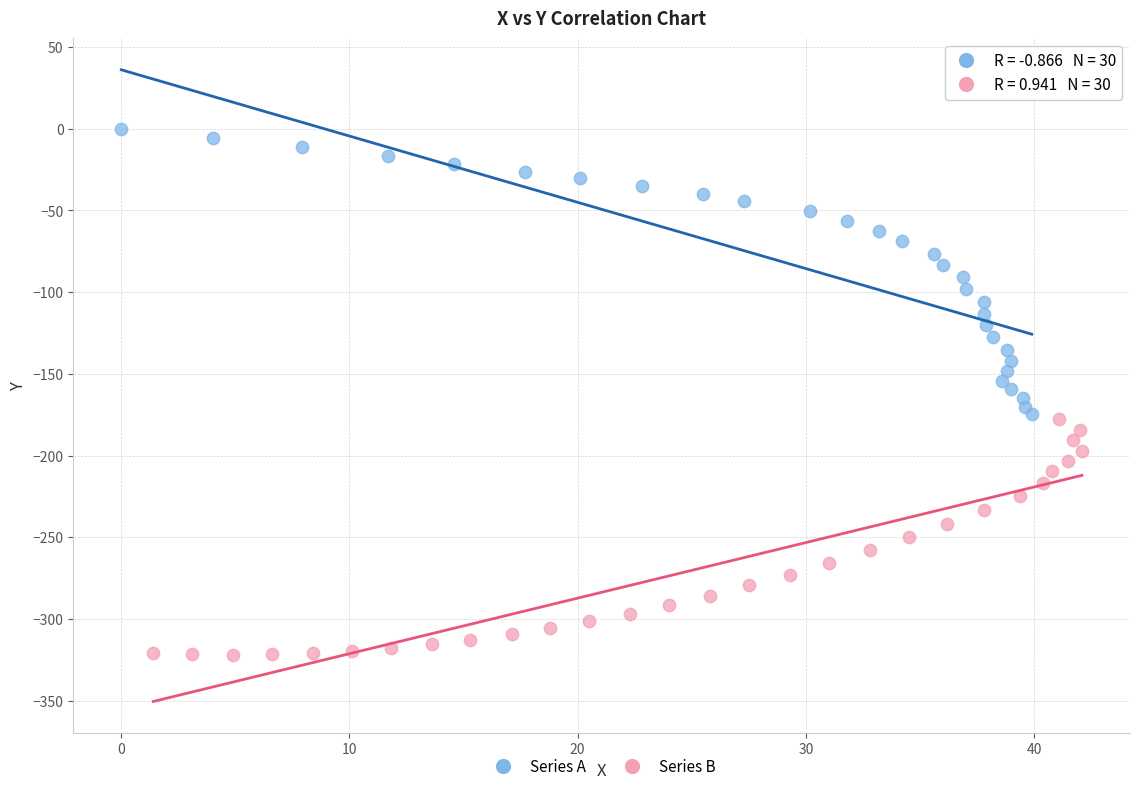

What are all the series names shown in the legend?

Series A, Series B